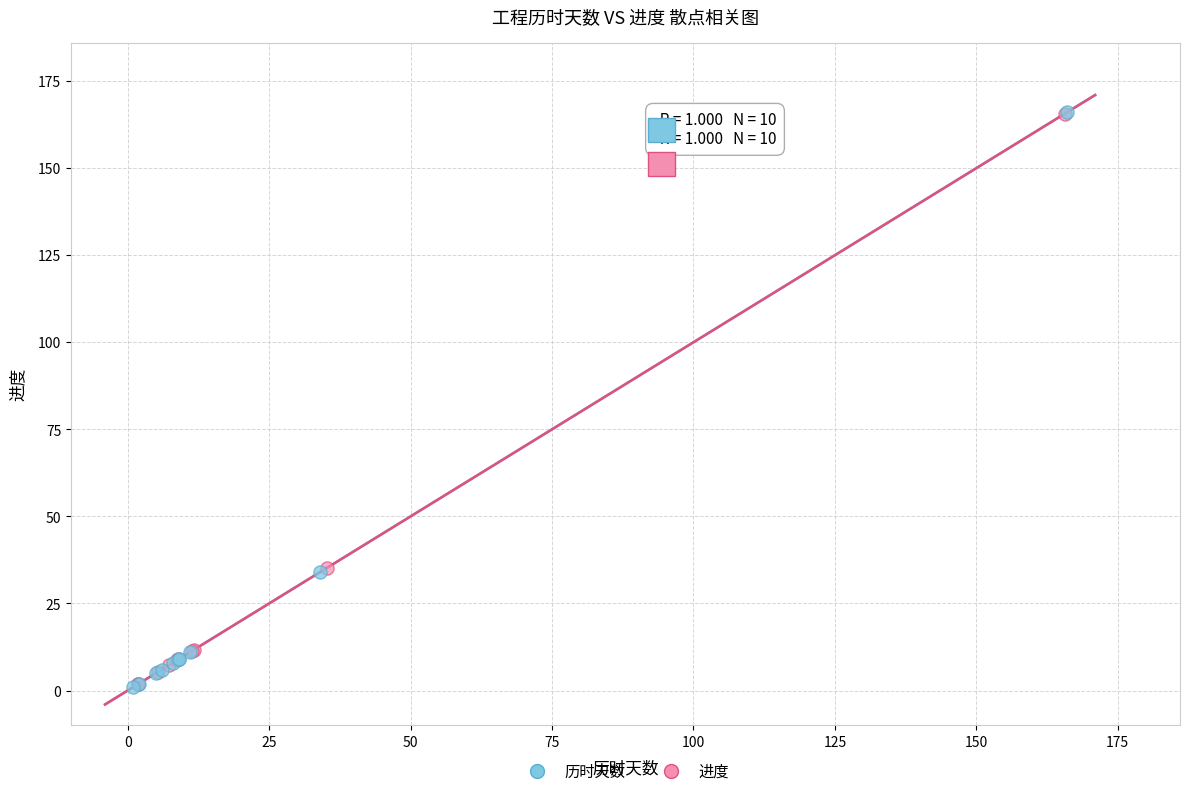

Which series has the widest spread of Y values?

历时天数